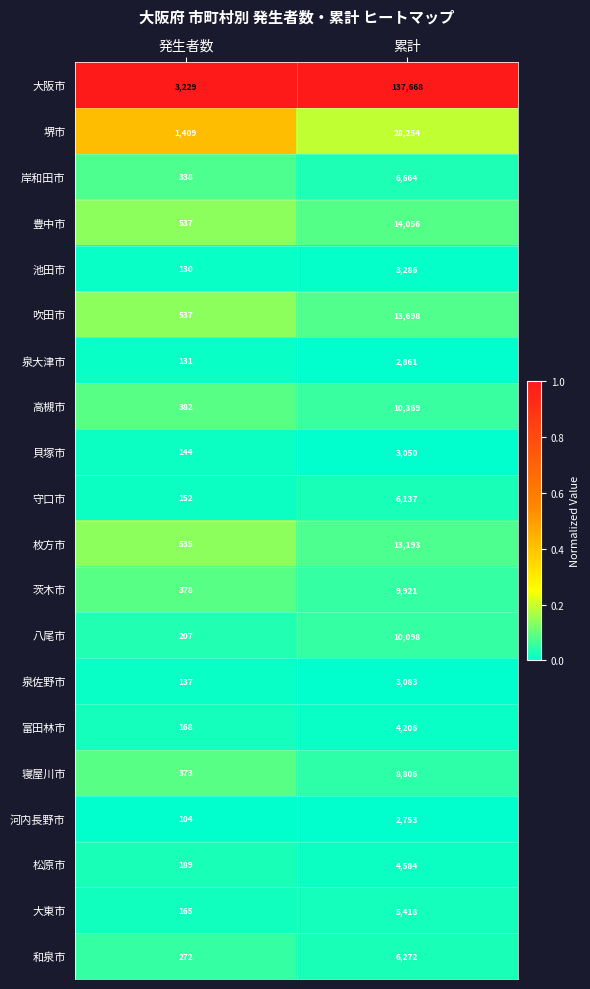

Rank the series at 累計 from lowest to highest value.

河内長野市, 泉大津市, 貝塚市, 泉佐野市, 池田市, 富田林市, 松原市, 大東市, 守口市, 和泉市, 岸和田市, 寝屋川市, 茨木市, 八尾市, 高槻市, 枚方市, 吹田市, 豊中市, 堺市, 大阪市